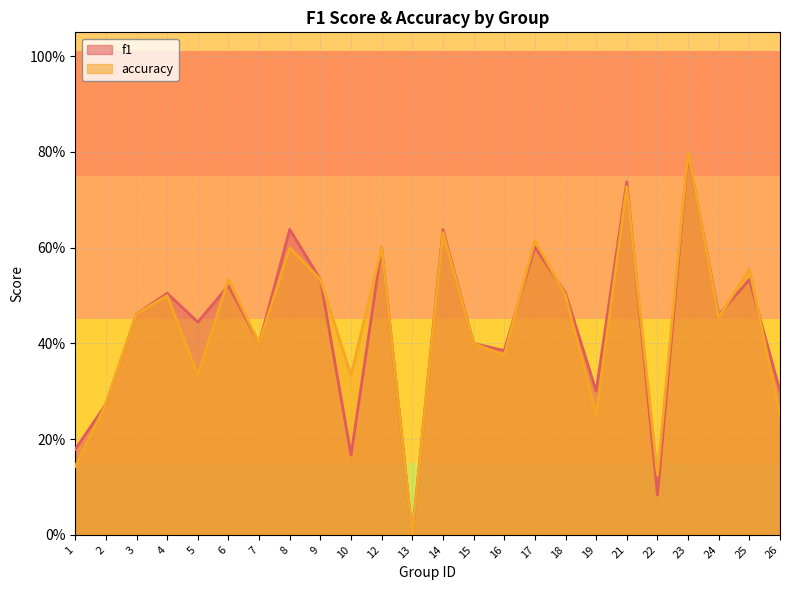

Which label corresponds to the largest value in the chart?

23